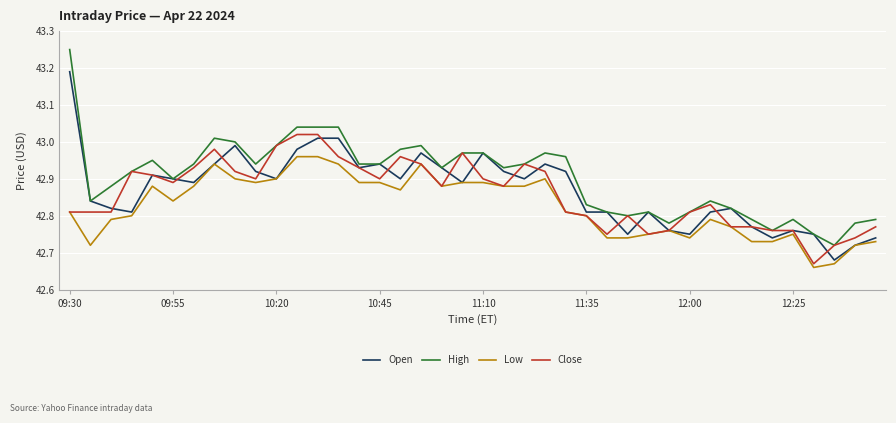

Rank the series by their maximum value, from lowest to highest.

Low, Close, Open, High